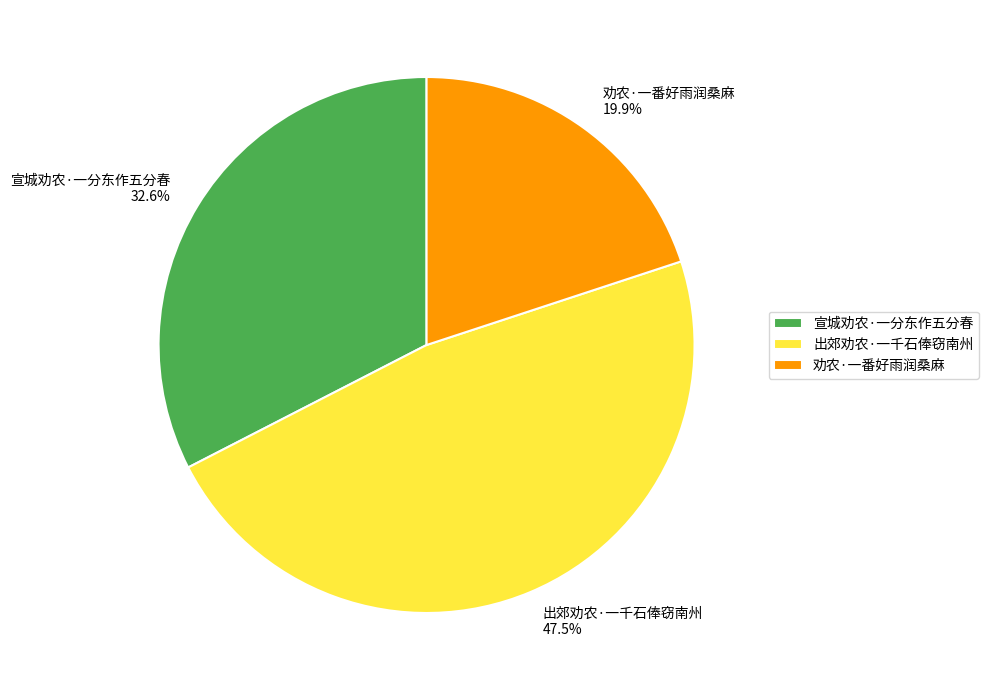

Rank the categories by value from highest to lowest.

出郊劝农·一千石俸窃南州, 宣城劝农·一分东作五分春, 劝农·一番好雨润桑麻